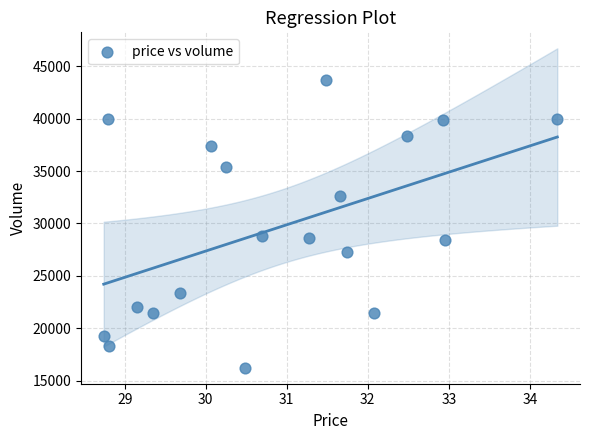

What is the range of Y values (max minus min)?

27441